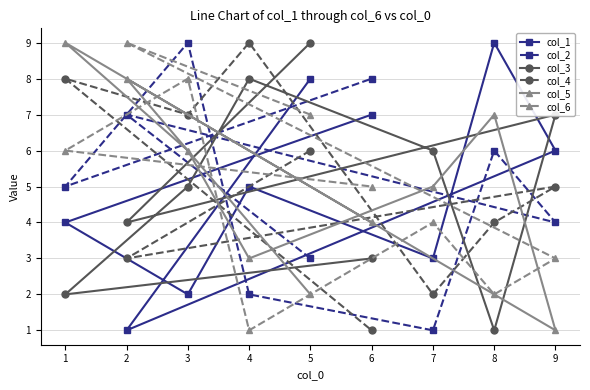

Does the chart display data point markers on the line(s)?

Yes